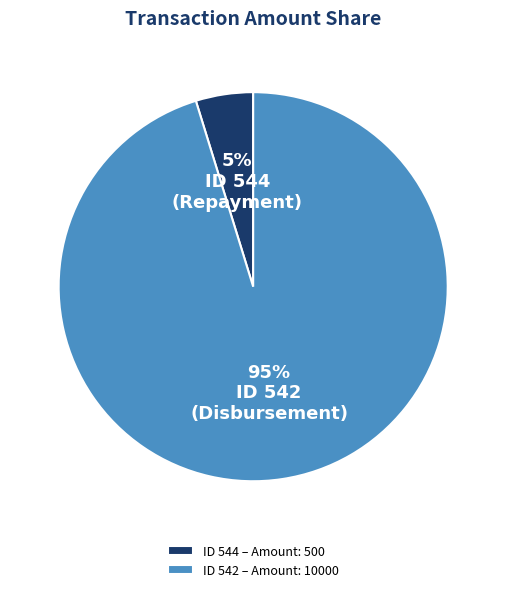

Do ID 544 – Amount: 500 and ID 542 – Amount: 10000 together represent more than half of the pie?

Yes